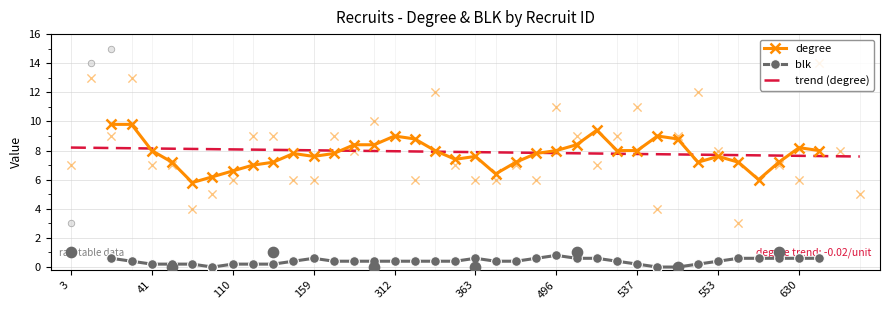

What is the highest value of the blk series?

0.8